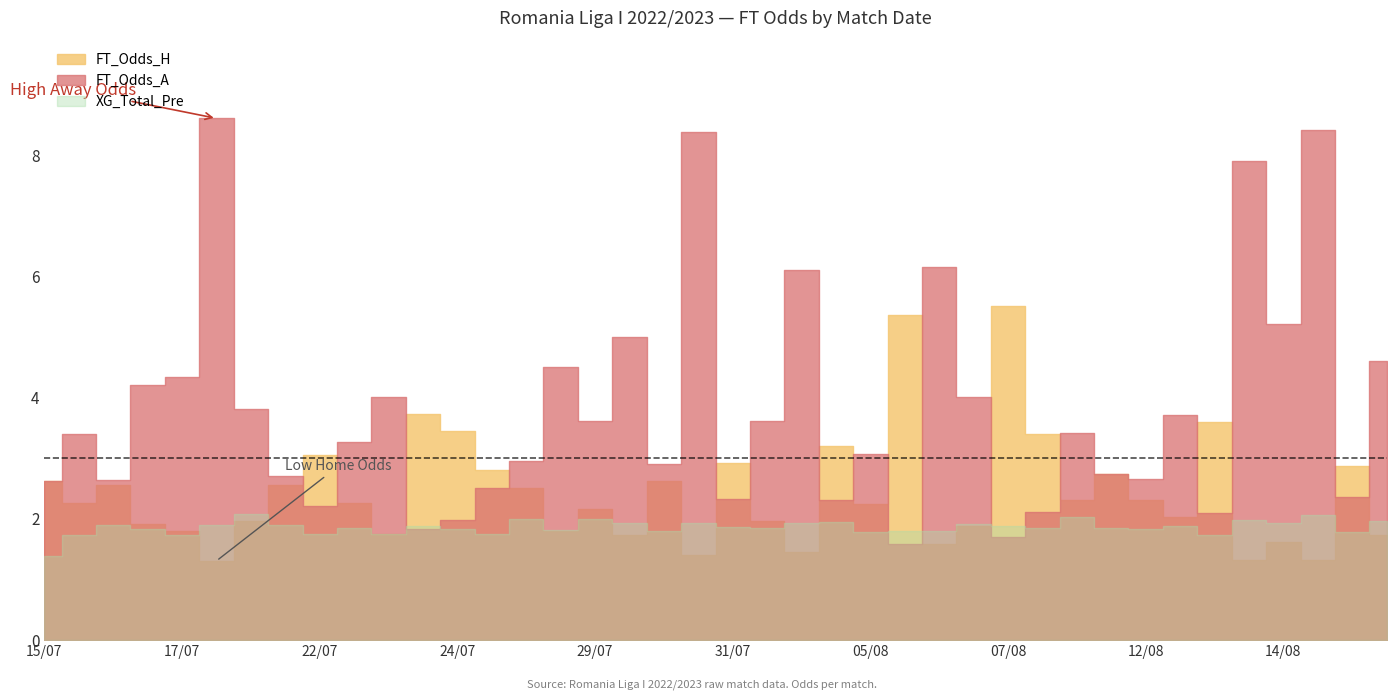

Is it true that XG_Total_Pre equals 1.7 at 34?

True